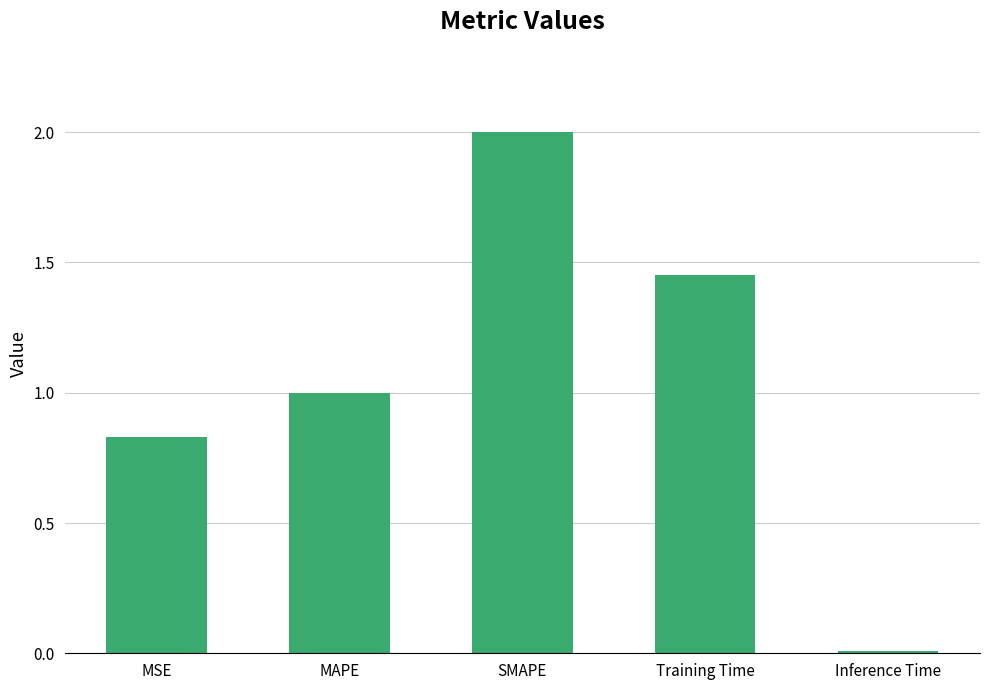

Which label corresponds to the smallest value in the chart?

Inference Time